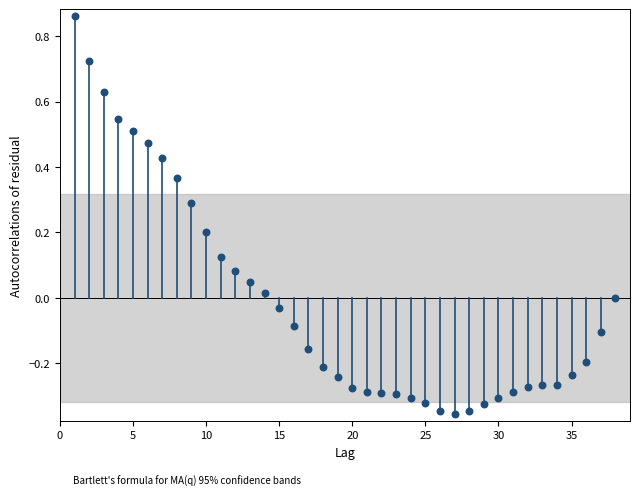

What is the range of Y values (max minus min)?

1.2